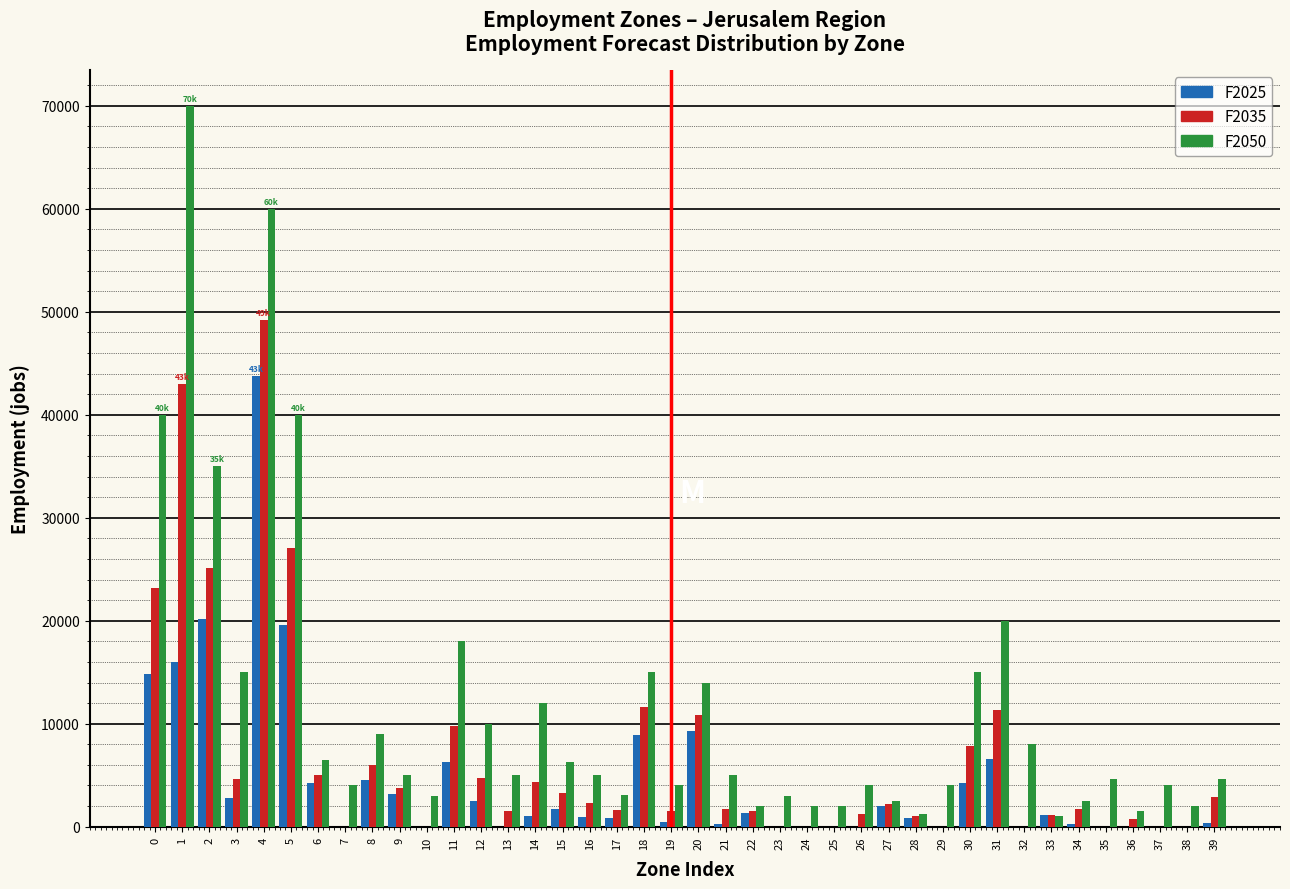

What is the maximum value for F2025?

43800.0